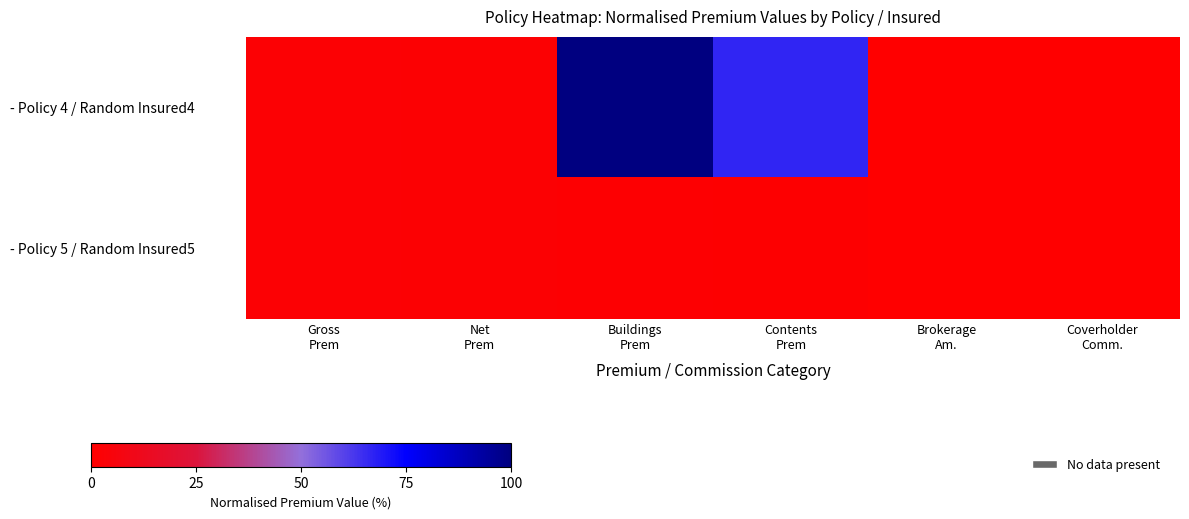

Which has a higher value, Buildings
Prem or Net
Prem?

Buildings
Prem